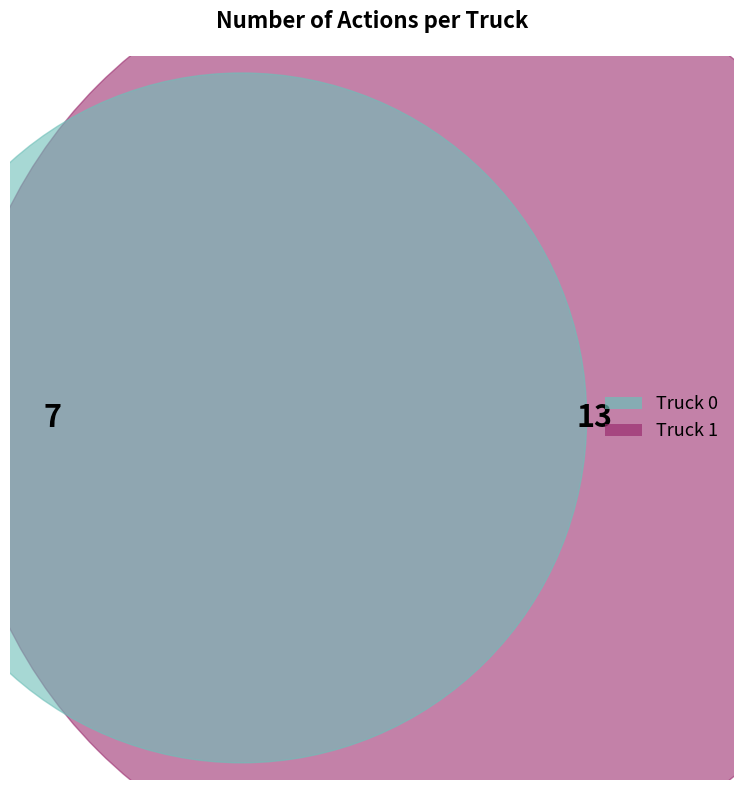

To the nearest percent, what is the average slice percentage?

50%